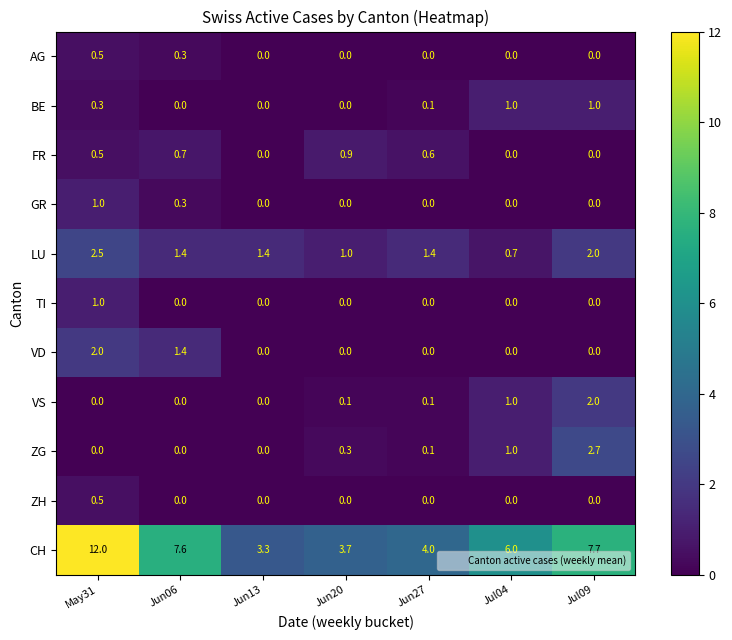

Read the VD value at Jun06.

1.4